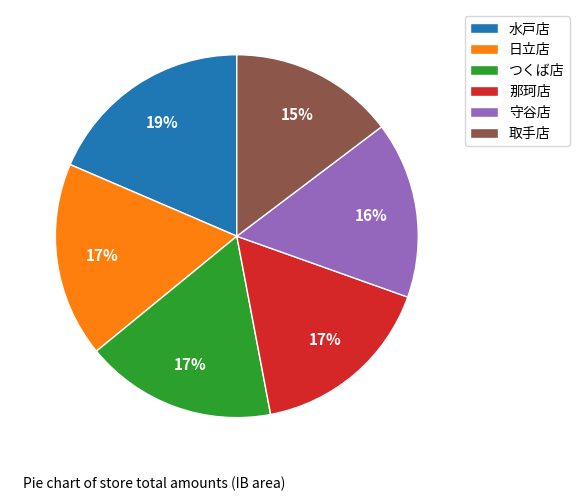

Combined, do 那珂店 and 取手店 account for over 50%?

No